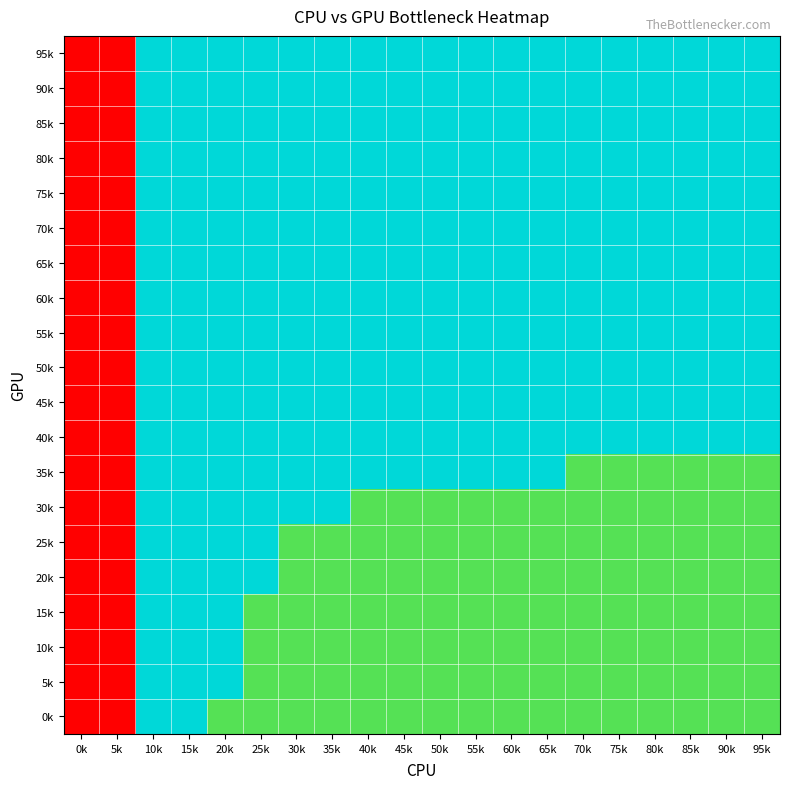

Which series changed the most between 5k and 40k?

35k